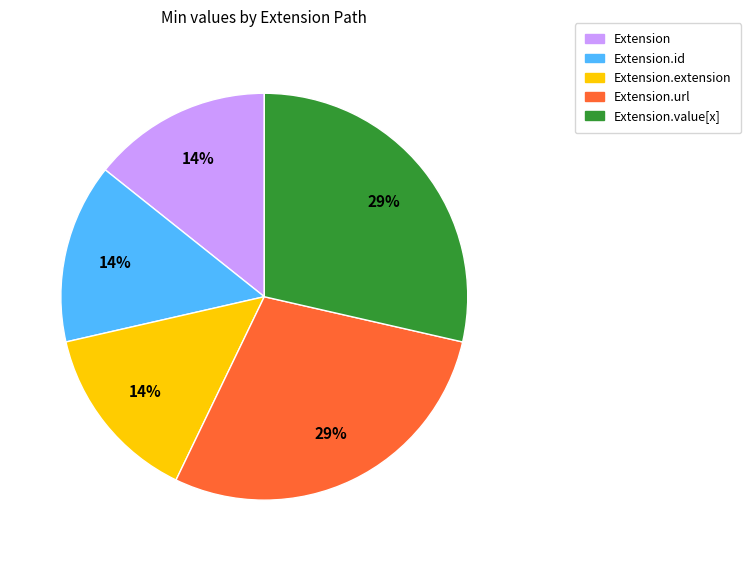

Is it true that Extension.extension is 1% of the pie?

False